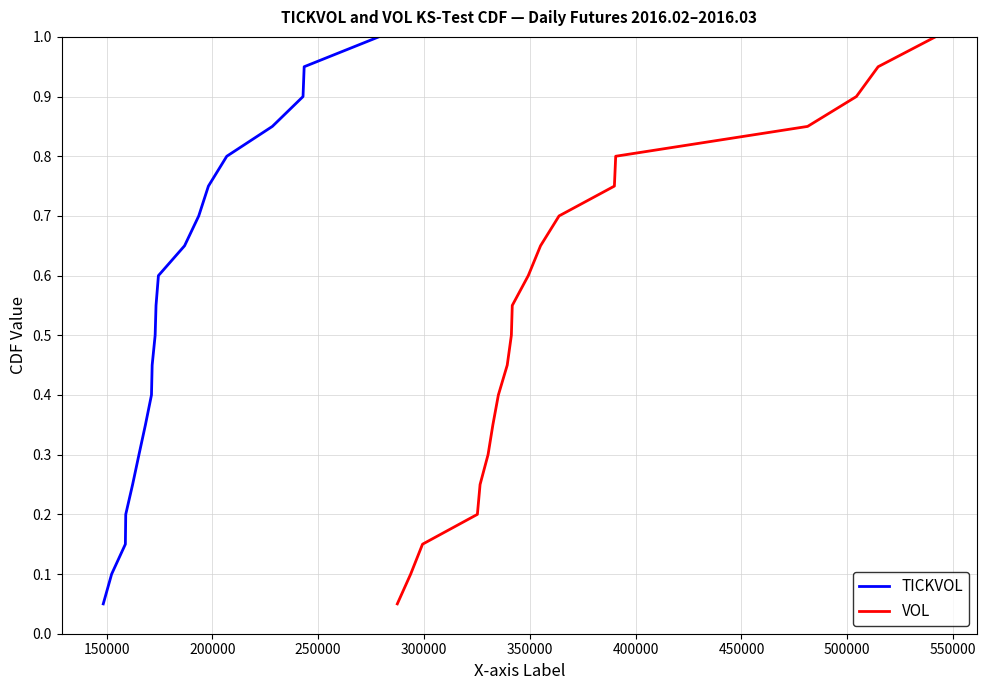

Is this an area chart (filled region under the line)?

No